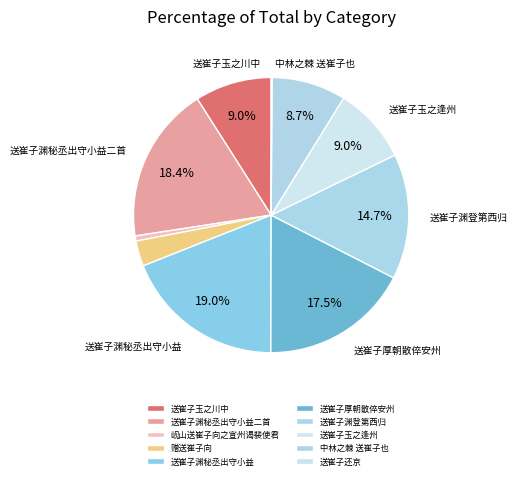

Approximately how many times larger is the value at 送崔子渊秘丞出守小益 compared to 送崔子还京?

172.7